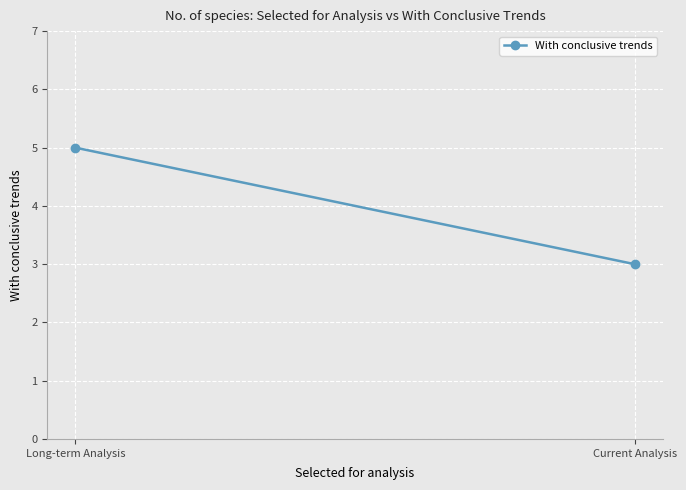

Between Current Analysis and Long-term Analysis, which is larger?

Long-term Analysis